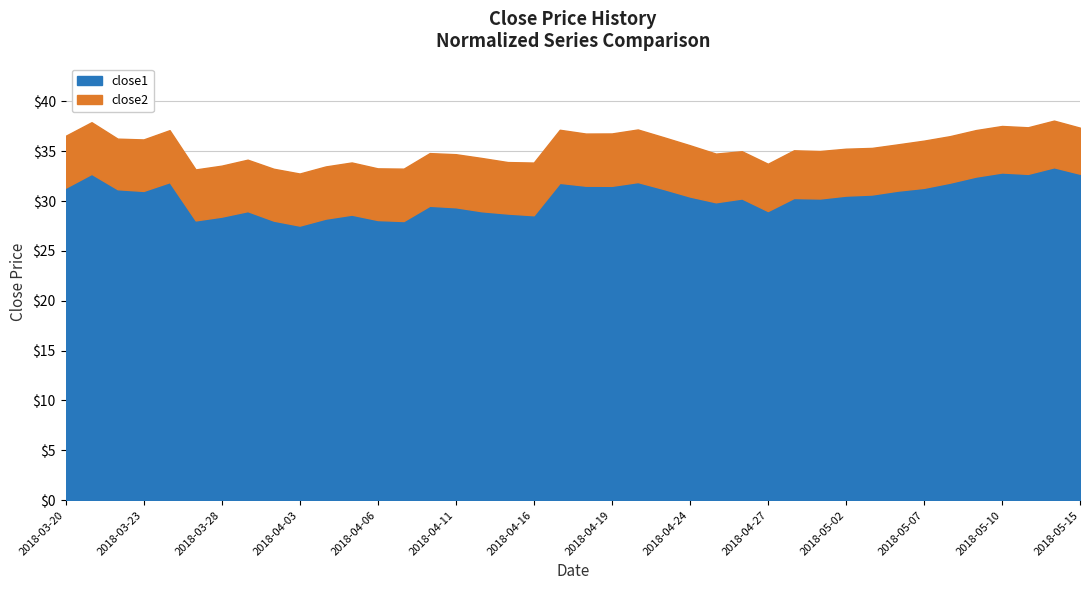

Which series has the largest range (max minus min)?

close1